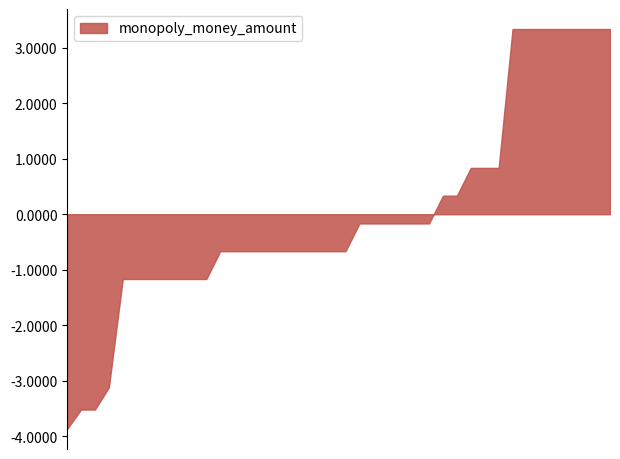

List the labels in order of value, smallest first.

2025-02-22, 2025-02-14, 2025-06-03, 2025-01-02, 2025-01-31, 2025-01-31, 2025-02-16, 2025-03-14, 2025-03-14, 2025-03-14, 2025-03-14, 2025-03-01, 2025-12-01, 2025-12-01, 2025-12-01, 2025-12-01, 2025-01-02, 2025-01-02, 2025-01-02, 2025-03-13, 2025-03-21, 2025-04-01, 2025-04-01, 2025-02-02, 2025-07-02, 2025-01-03, 2025-03-22, 2025-11-01, 2025-03-19, 2025-01-19, 2025-02-14, 2025-03-22, 2025-01-25, 2025-02-15, 2025-02-15, 2025-02-15, 2025-02-15, 2025-02-15, 2025-09-03, 2025-09-03